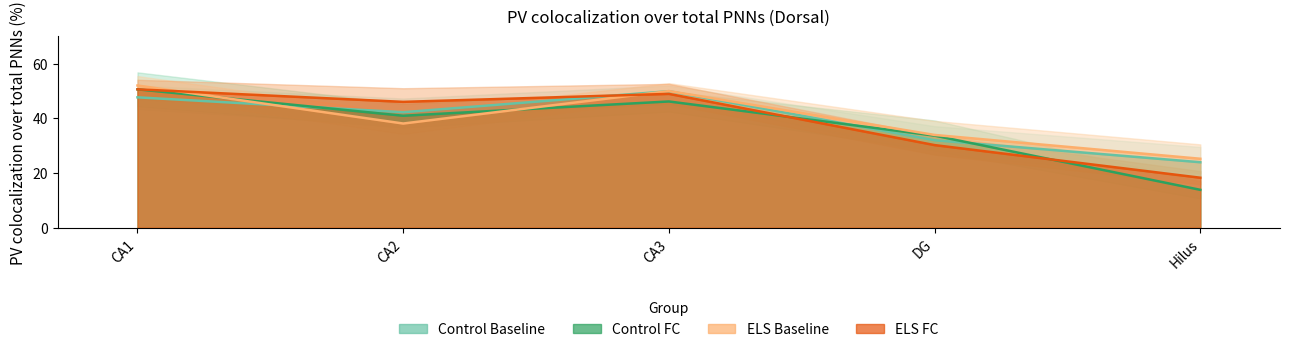

How many intersections are there between Control Baseline Mean and ELS Baseline Mean?

2